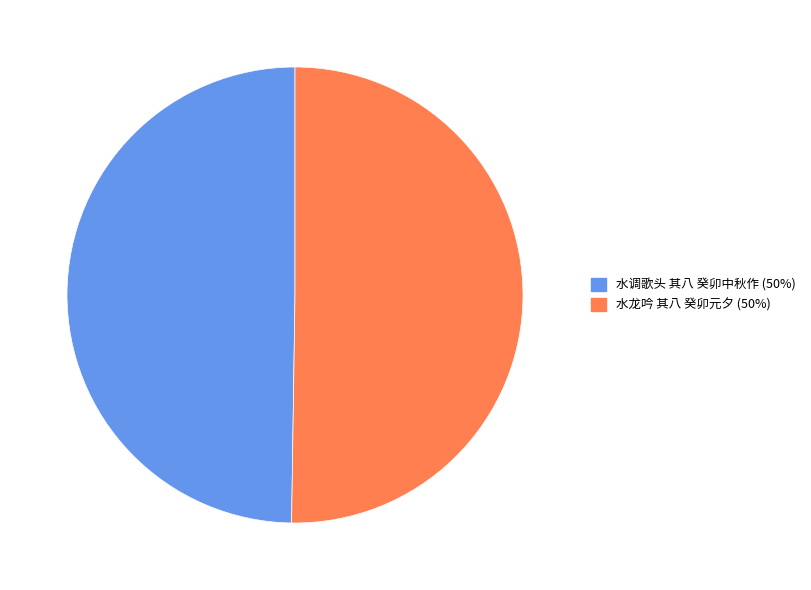

Do 水龙吟 其八 癸卯元夕 and 水调歌头 其八 癸卯中秋作 together represent more than half of the pie?

Yes